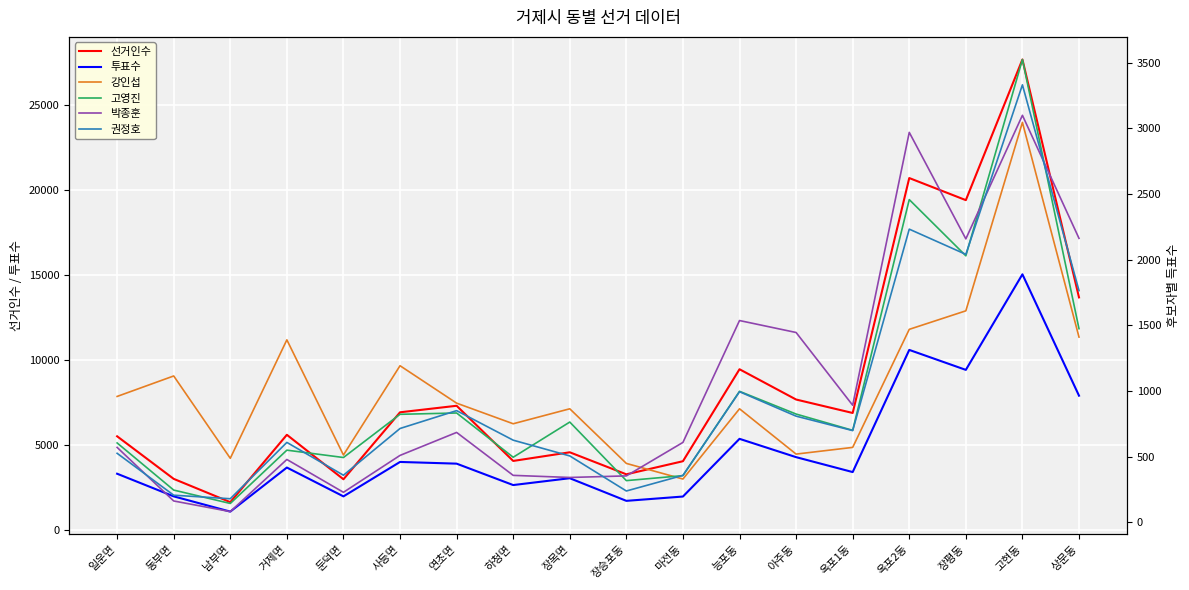

True or false: 권정호 has a value of 2233 at 옥포2동.

True